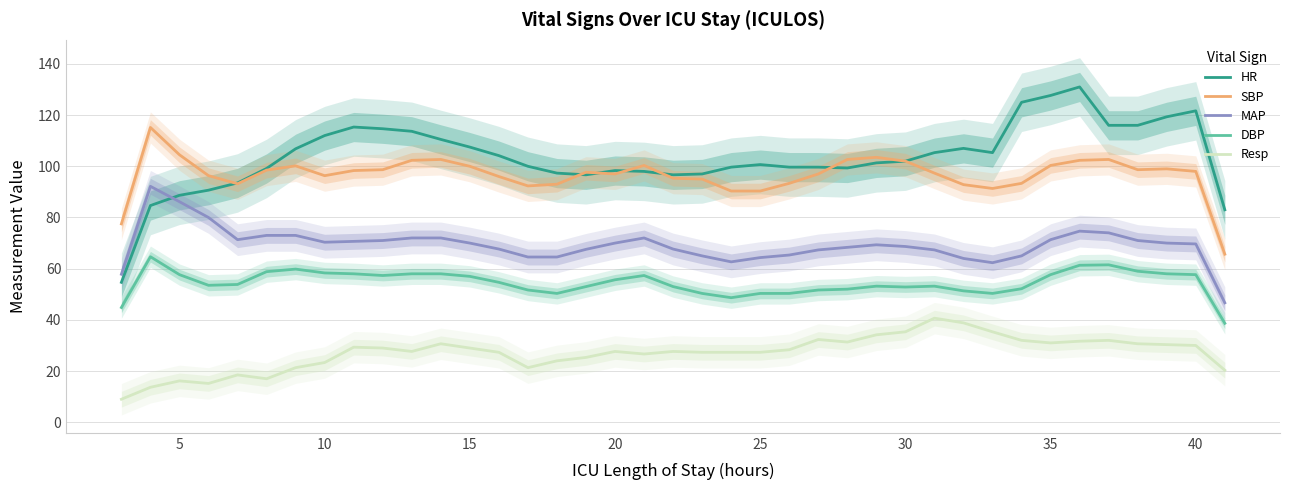

True or false: DBP and HR intersect in this chart.

False